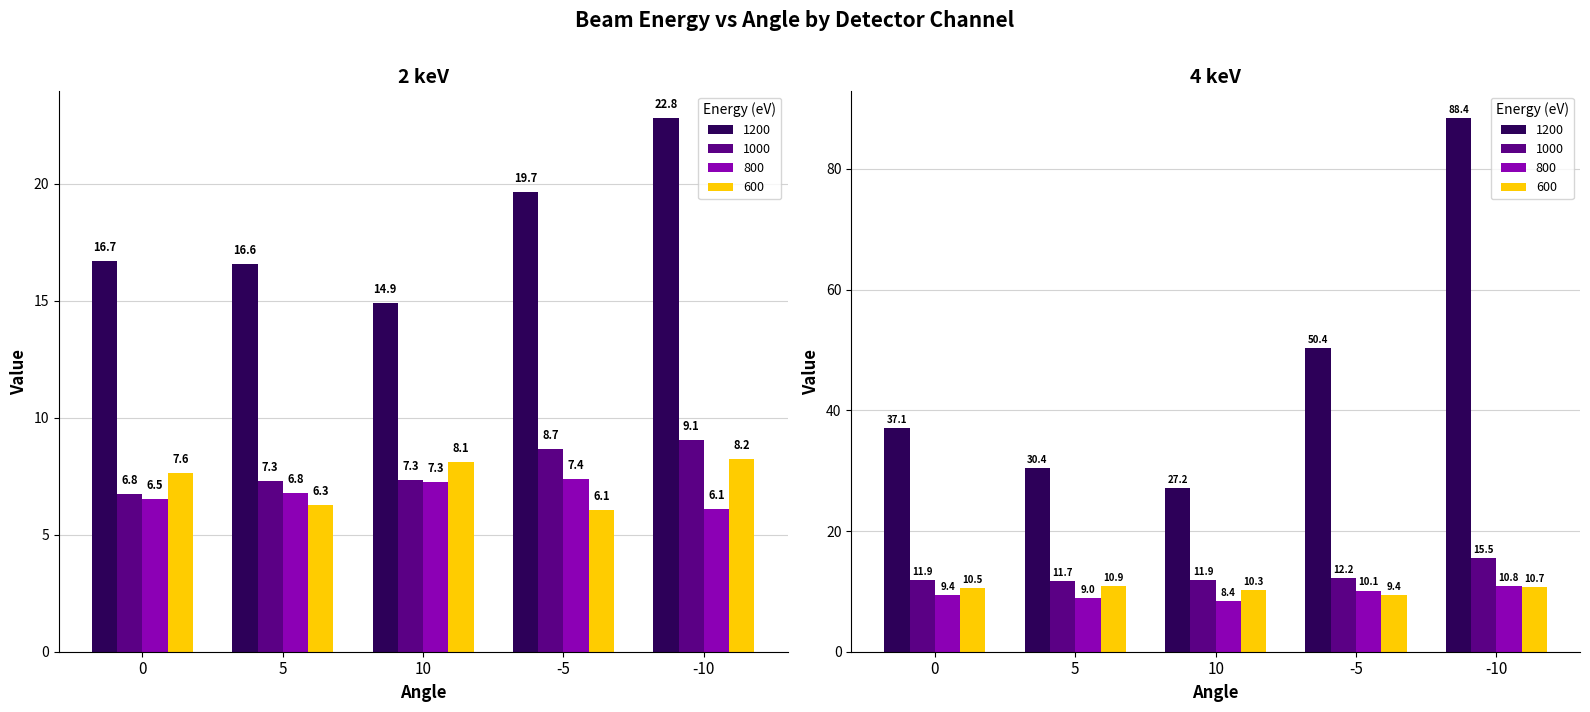

Is the value of 600 at 0 greater than the value of 1000 at 0?

Yes